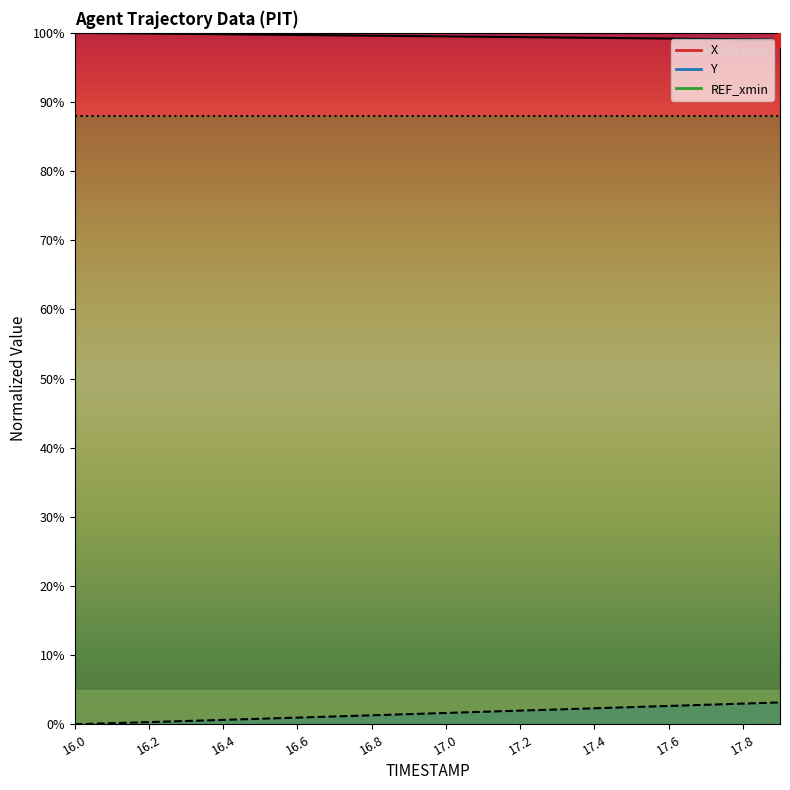

List the series in order of their peak value, lowest first.

Y, X